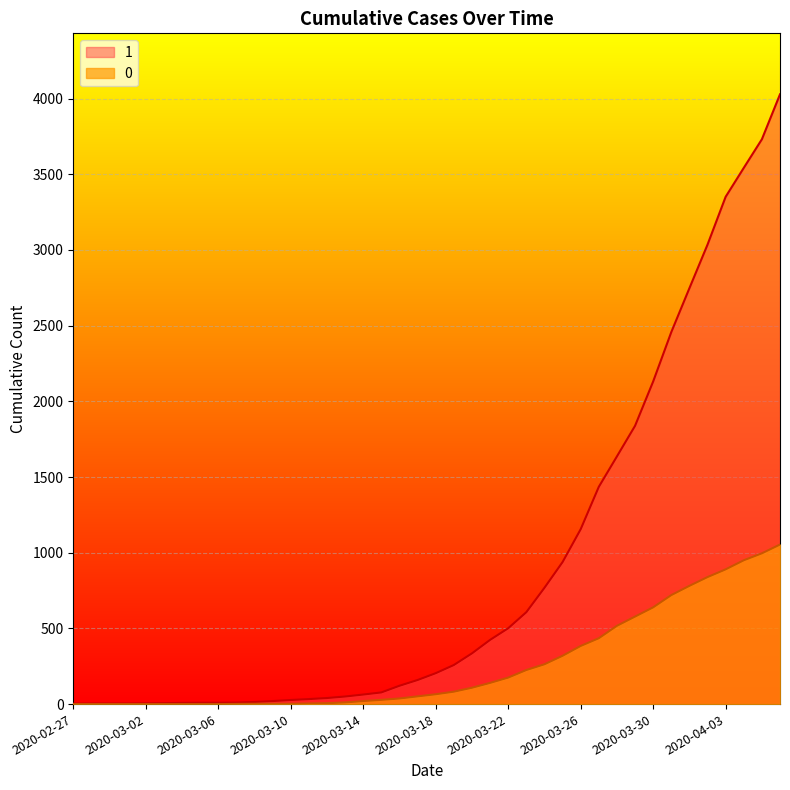

What is the maximum value for 1?

4028